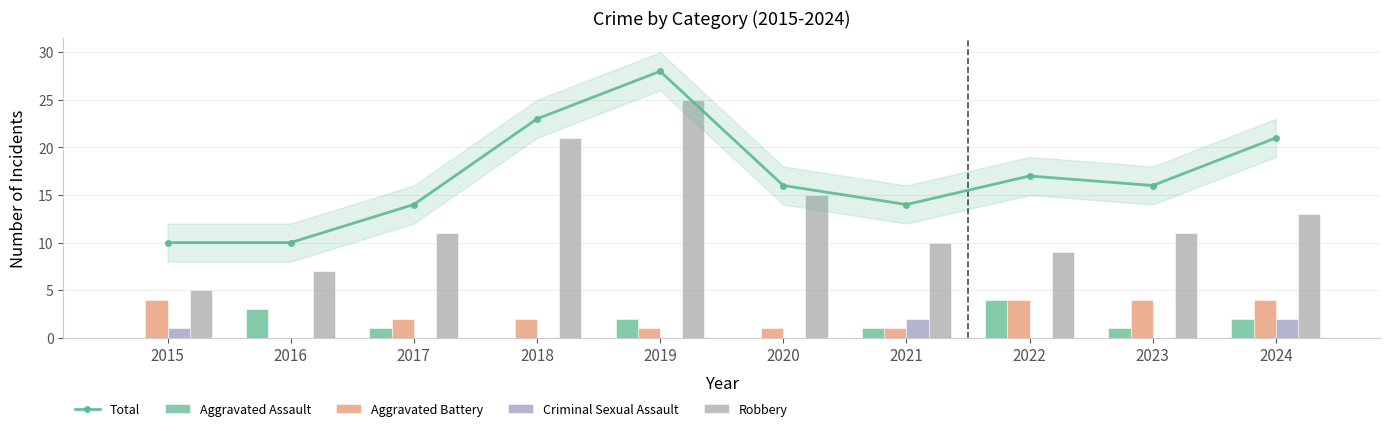

What is the average value of the Aggravated Battery series?

2